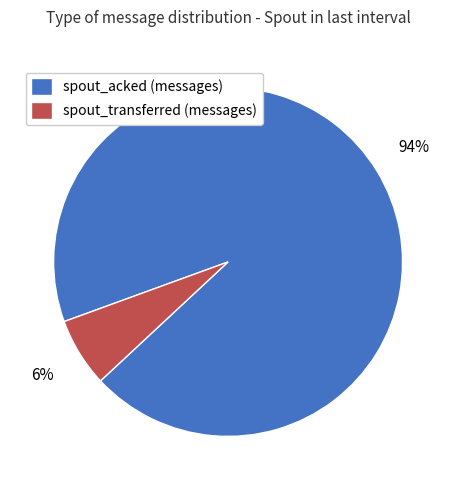

The spout_acked (messages) slice represents 94% of the pie. True or false?

True